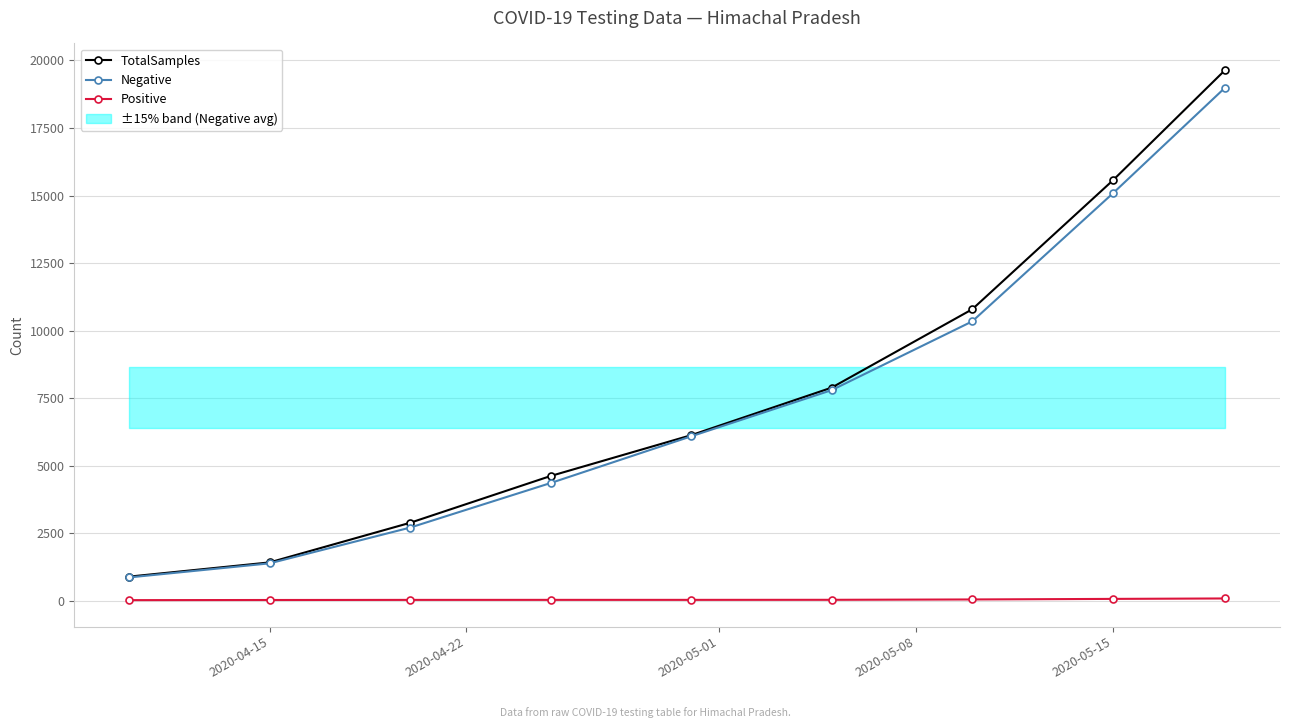

Is this an area chart (filled region under the line)?

No